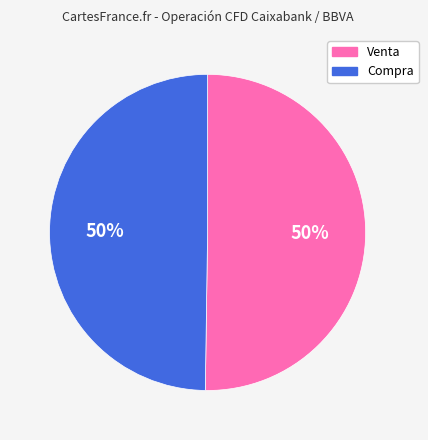

To the nearest percent, what is the average slice percentage?

50%